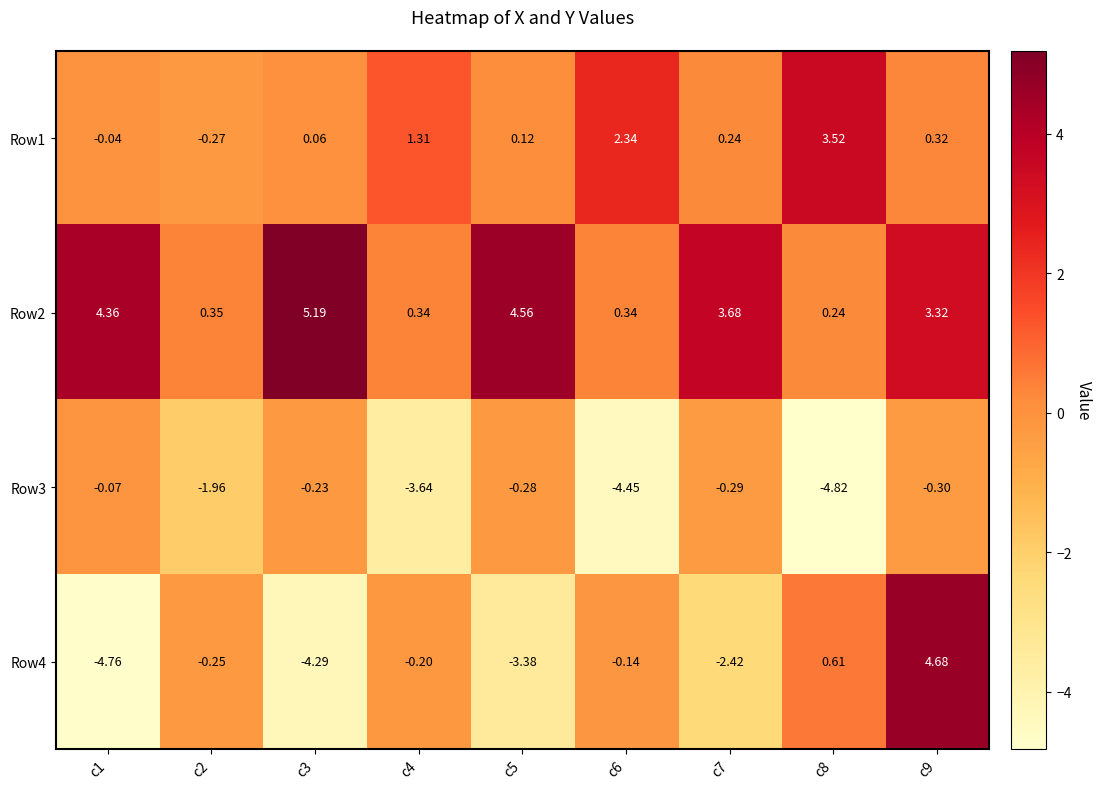

How many negative values does the Row1 series have?

2